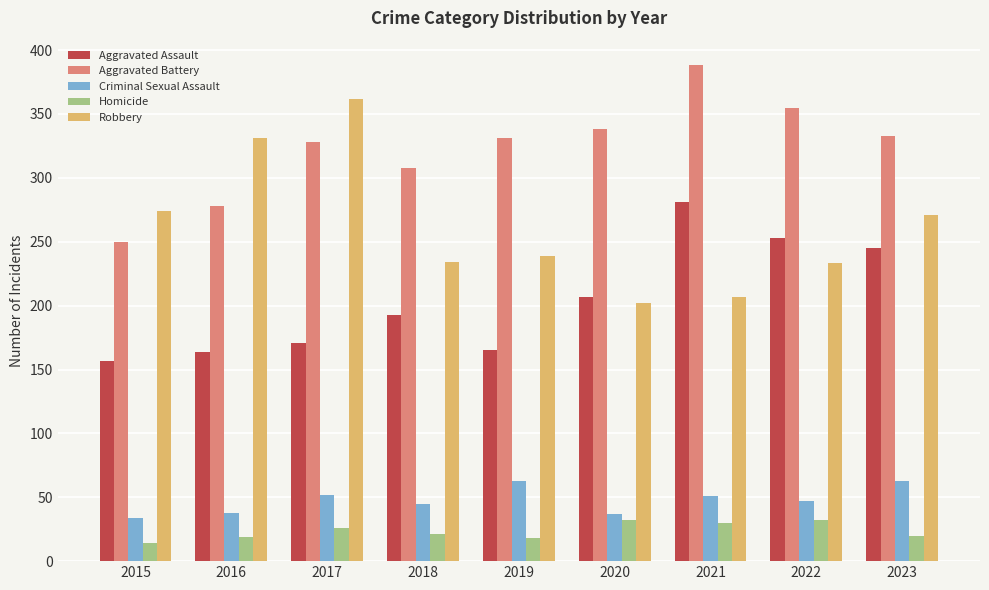

What is the maximum value for Aggravated Battery?

388